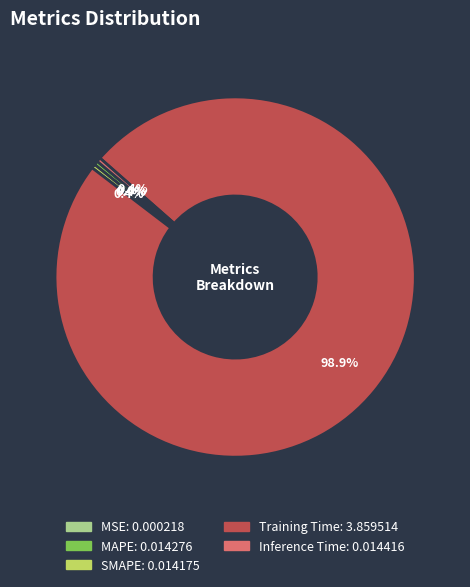

To the nearest percent, what is the combined percentage of Training Time and Inference Time?

99%